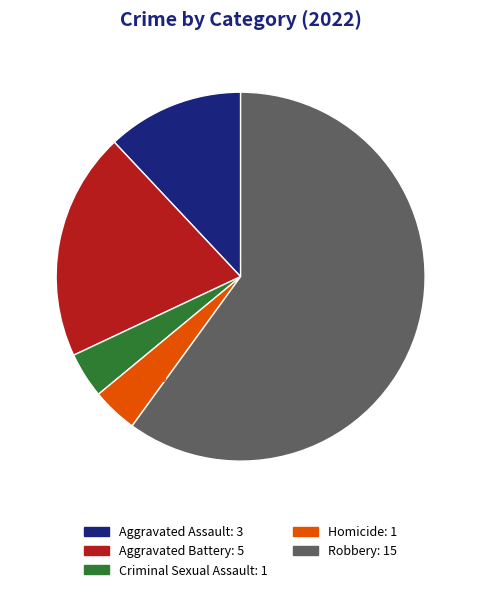

Is the sum of Homicide: 1 and Robbery: 15 greater than half?

Yes